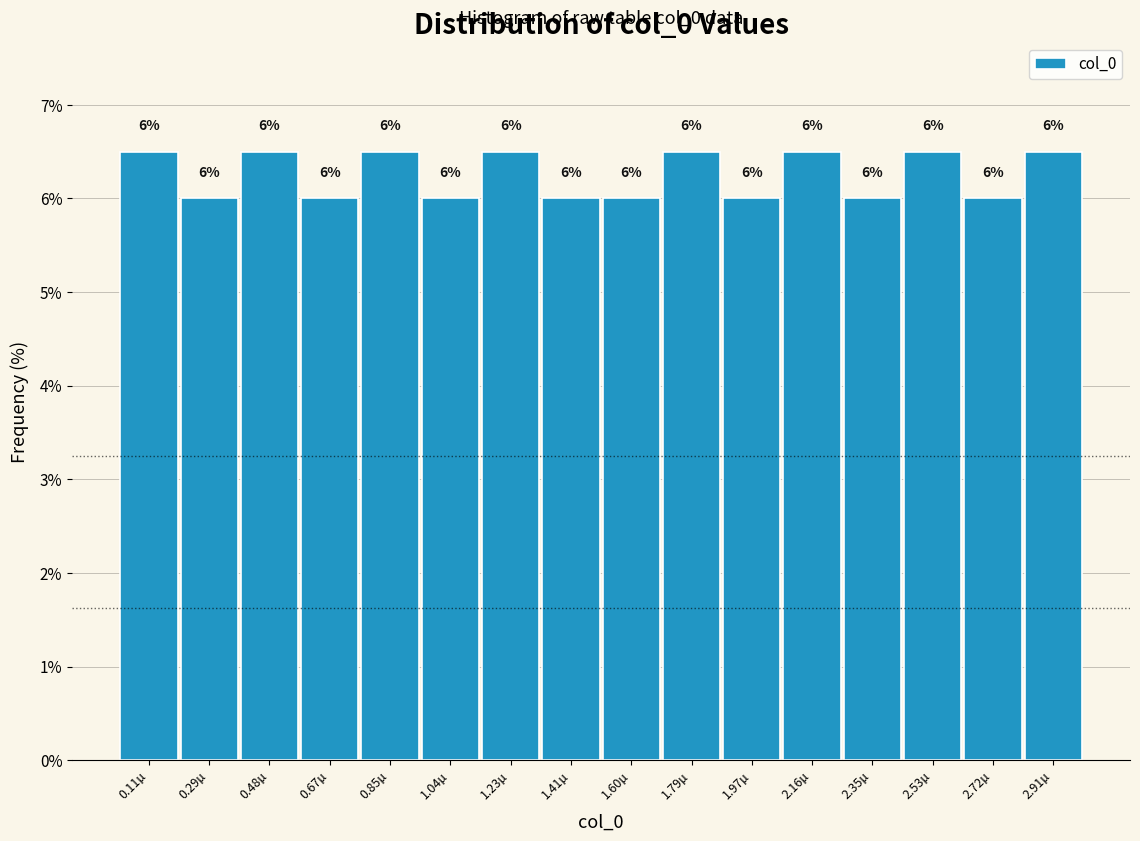

Approximately how many times larger is the value at 1.23µ compared to 0.11µ?

1.0